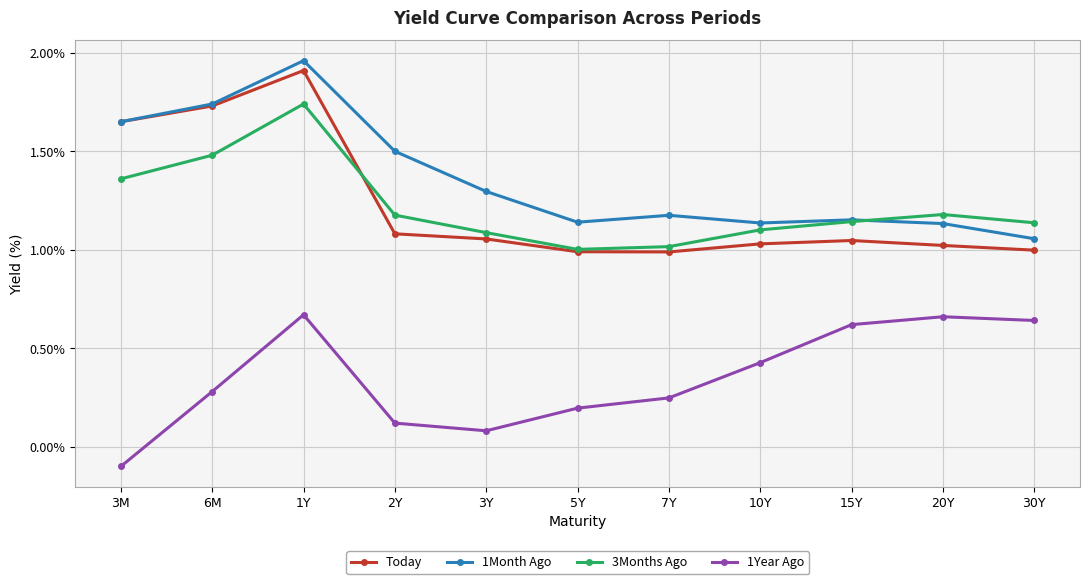

At which category is the sum across all series the highest?

1Y